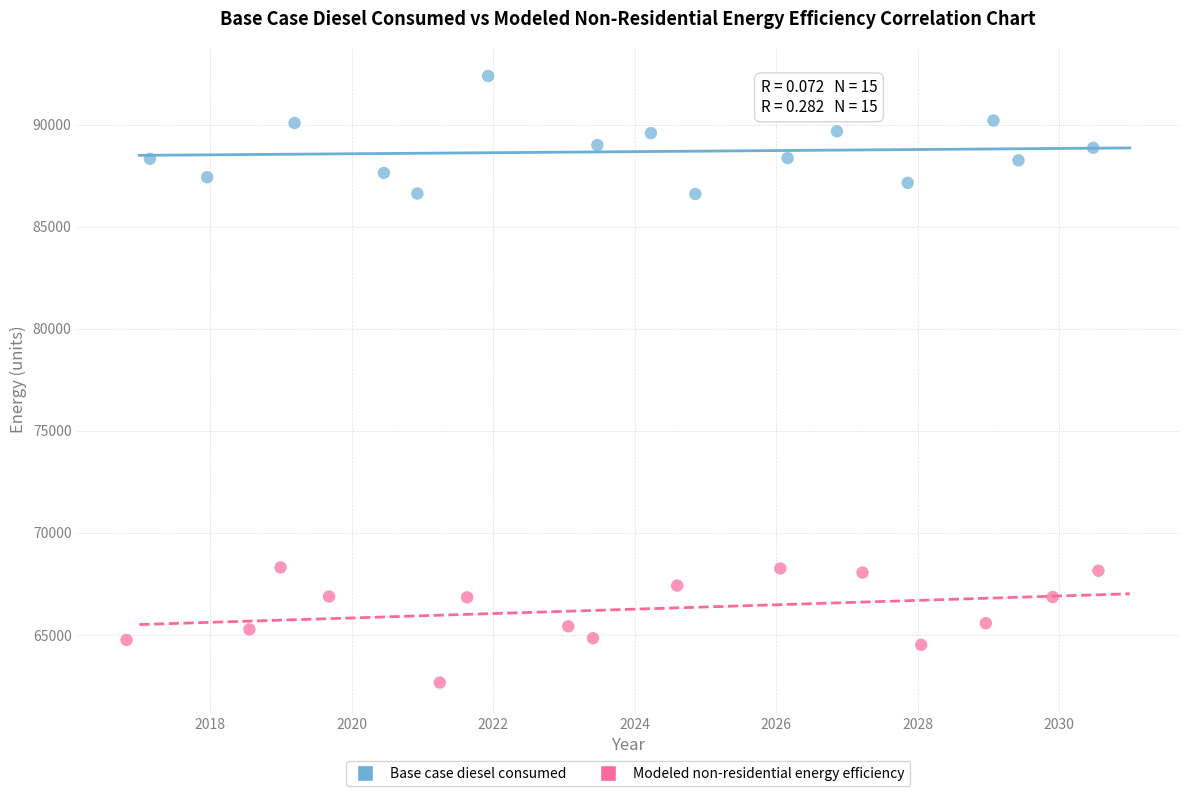

Which series reaches the maximum Y coordinate?

Base case diesel consumed